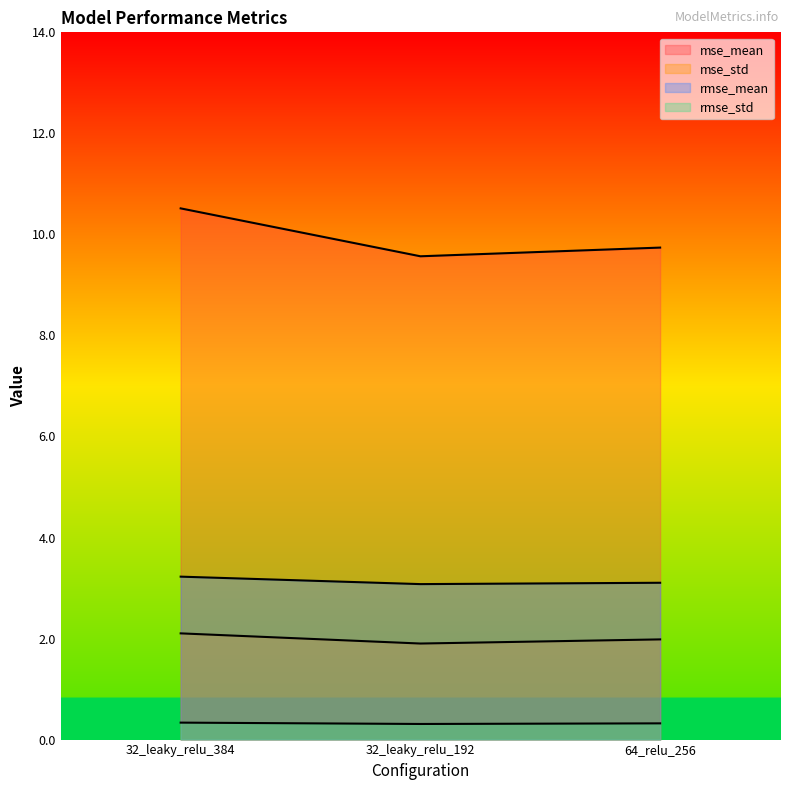

What is the highest value of the rmse_std series?

0.3